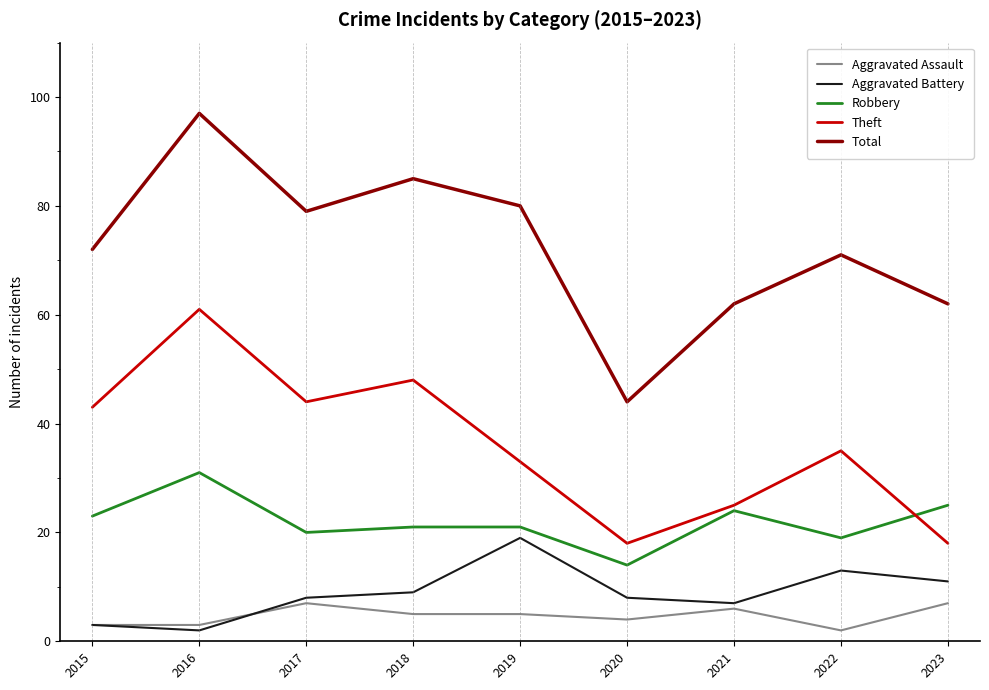

Is it true that Aggravated Assault equals 1 at 2017?

False